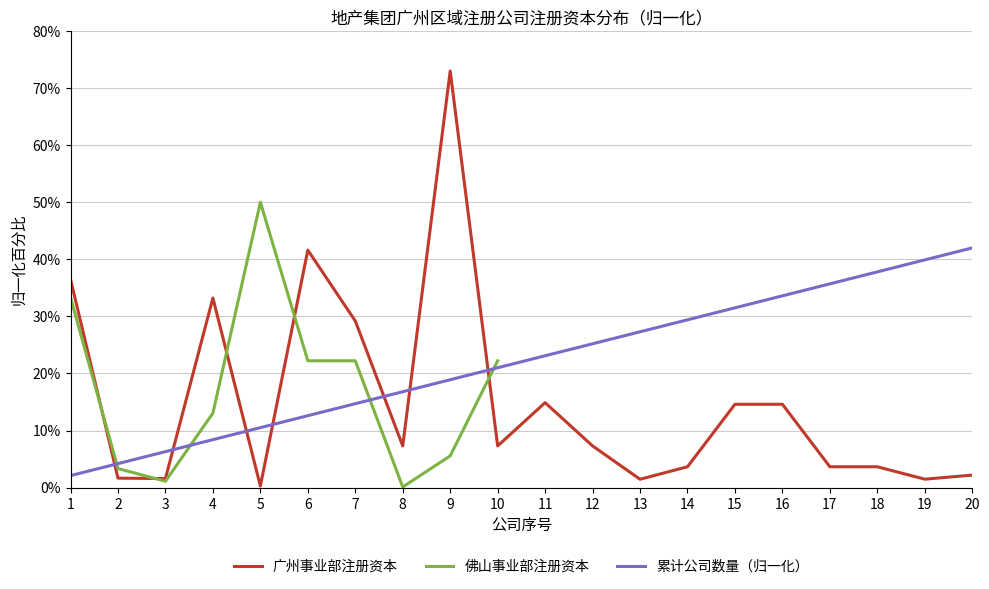

What is the value of the 广州事业部 point at the 12th from the left?

7.3